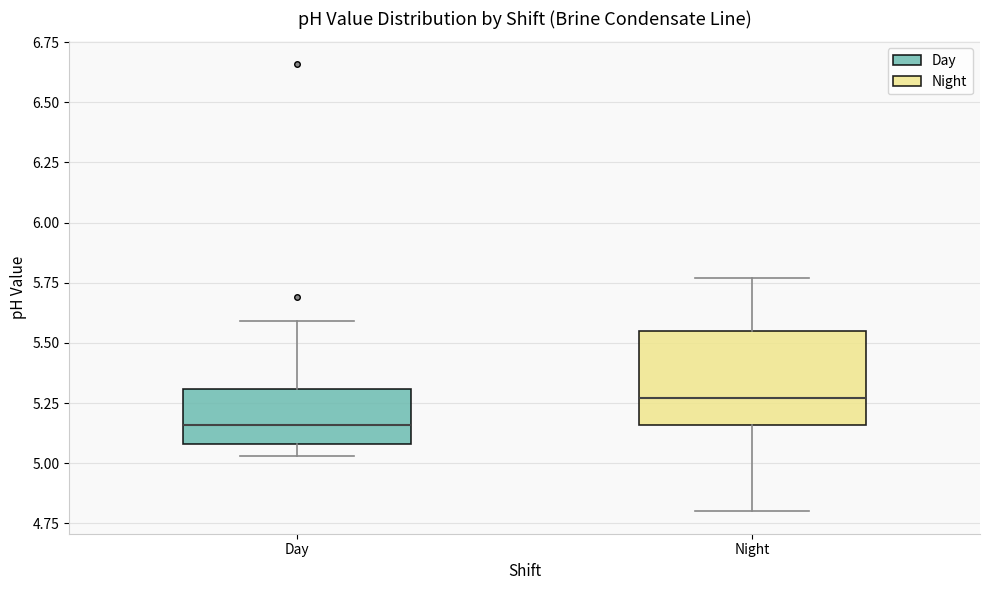

Reading left to right, transcribe this box plot: for each box, give where its median line is, the range the box spans, and where its two whiskers end, as read against the y-axis. The values are not printed on the chart, so give them approximately, as read against the axis.

Day: median 5.15, box 5.10 to 5.30, whiskers 5.05 to 5.60
Night: median 5.25, box 5.15 to 5.55, whiskers 4.80 to 5.75